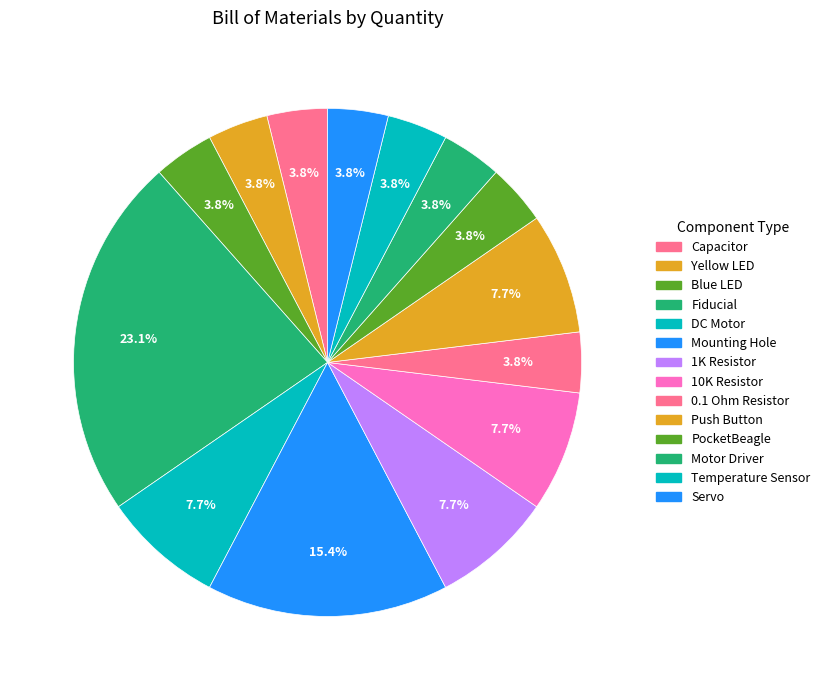

Count the number of slices in the pie.

14